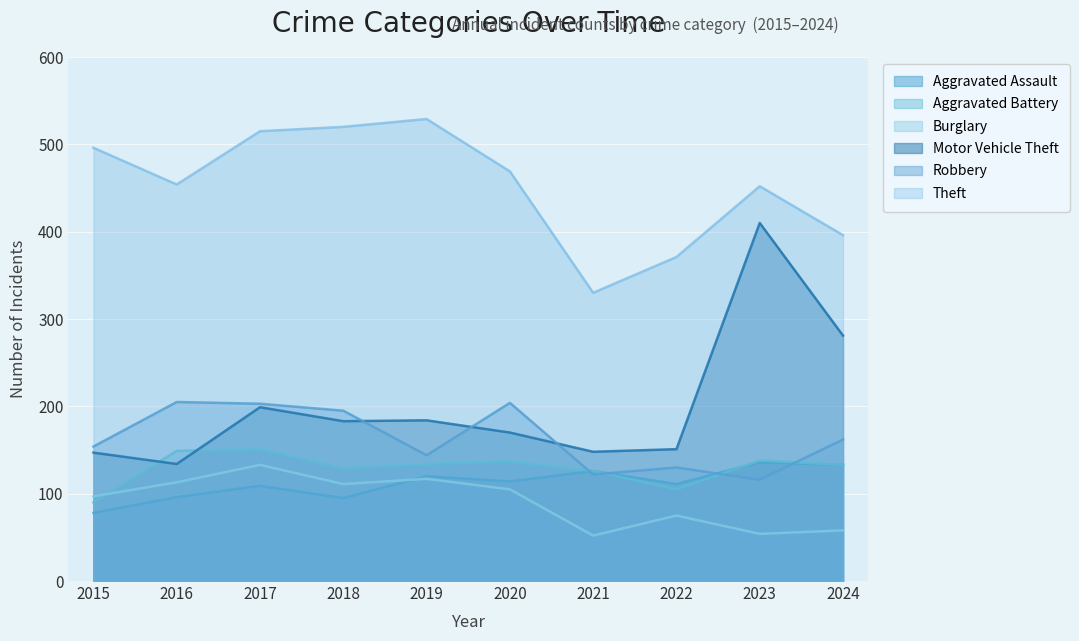

True or false: Burglary and Robbery intersect in this chart.

False